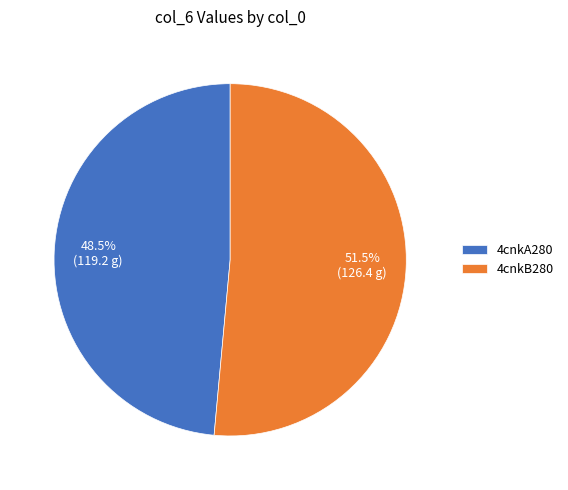

What percentage do 4cnkA280 and 4cnkB280 together represent?

100.0%